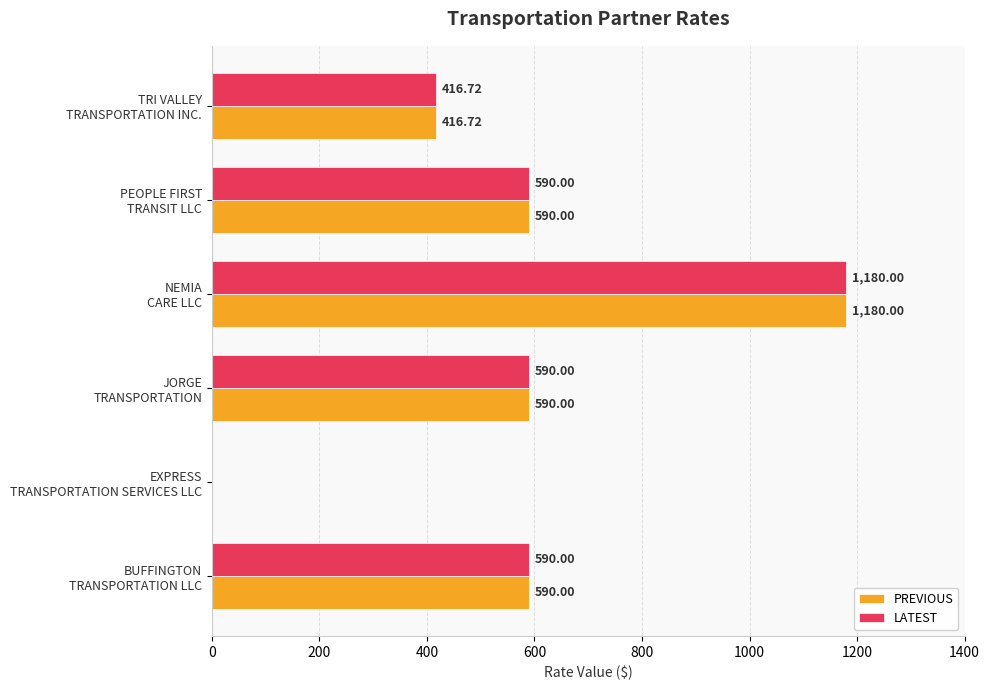

How many series are shown in this chart?

2